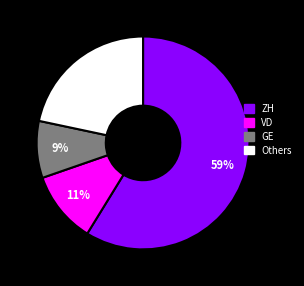

Is it true that VD is 1% of the pie?

False